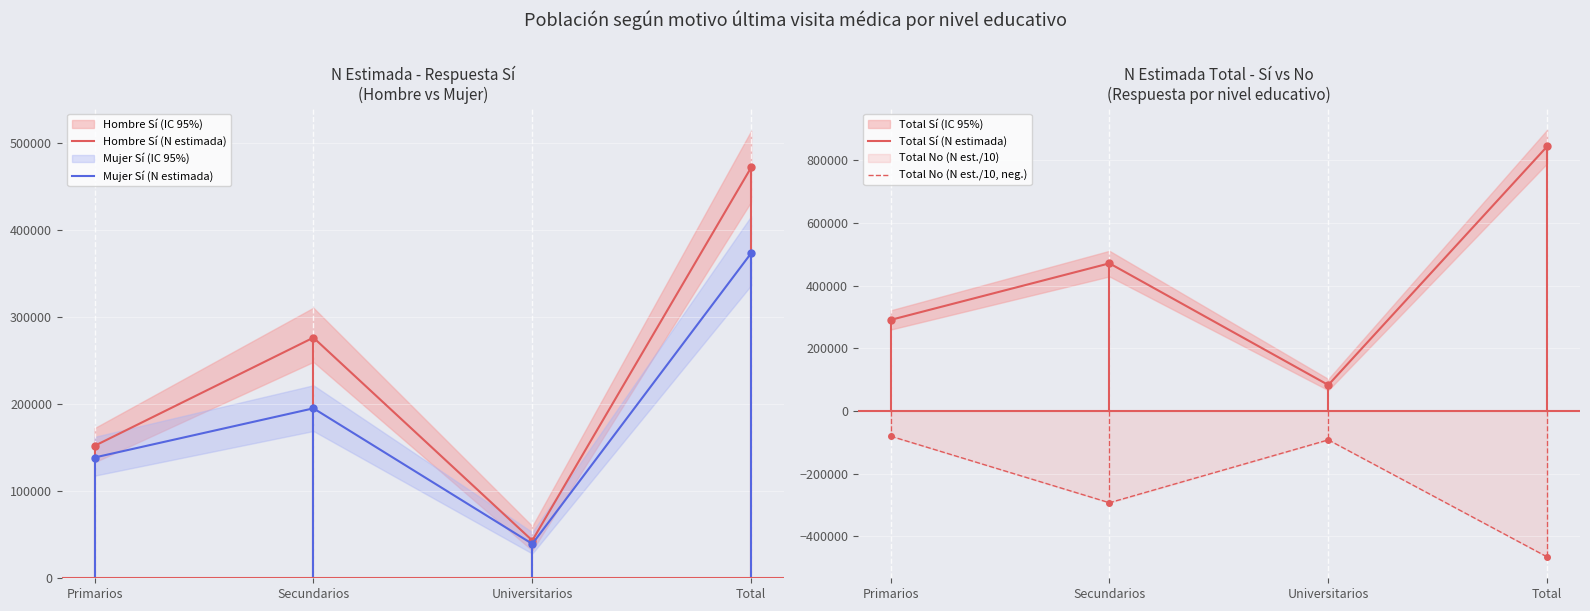

True or false: Total Sí (N estimada) and Total No (N est./10, neg.) cross at least once.

False